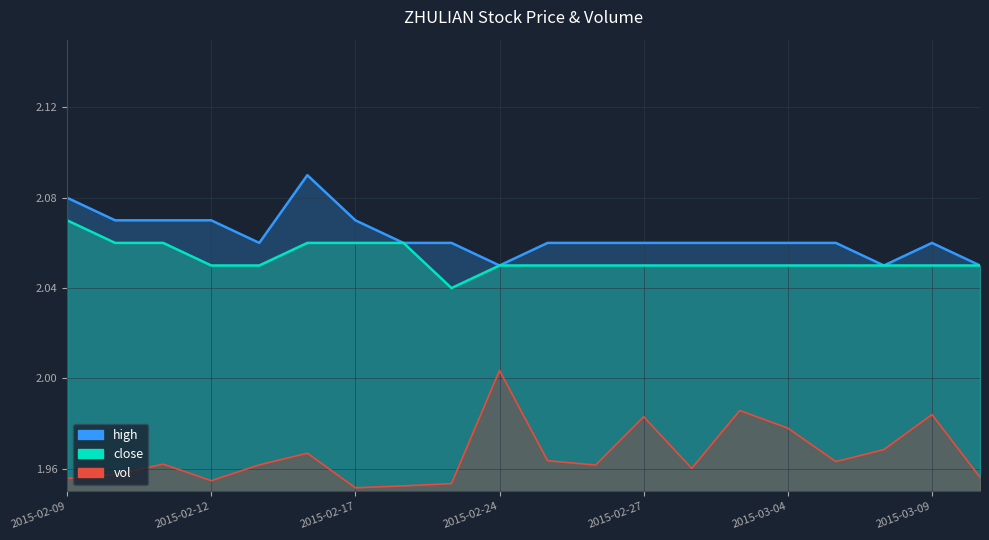

What is the spread (max minus min) of values at 2015-02-09?

0.1